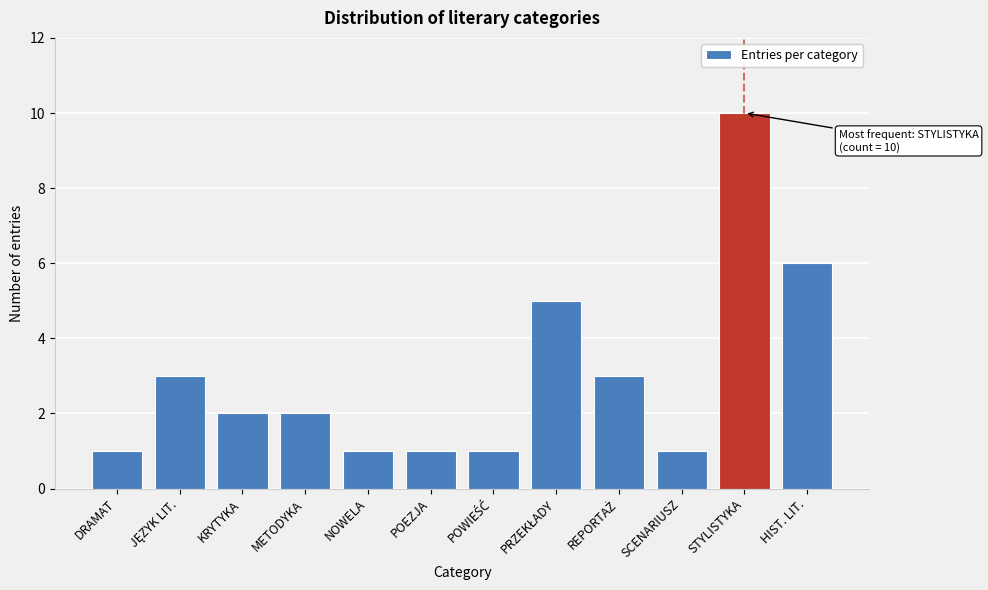

Reading left to right, extract all data points from this chart.

1	3	2	2	1	1	1	5	3	1	10	6